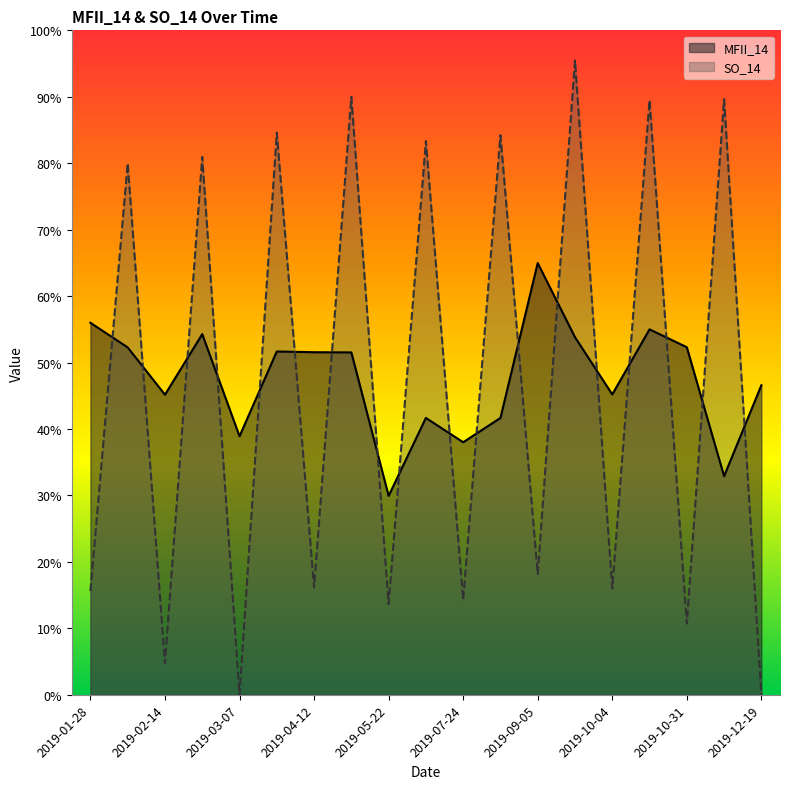

Between which two adjacent categories do SO_14 and MFII_14 first intersect?

2019-01-28 and 2019-02-11